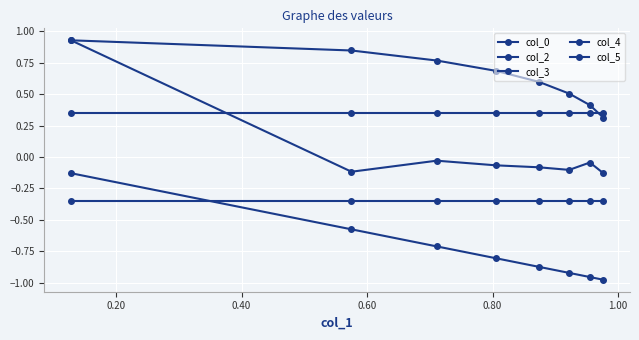

True or false: col_5 has more than 0 points higher than both neighbors.

False